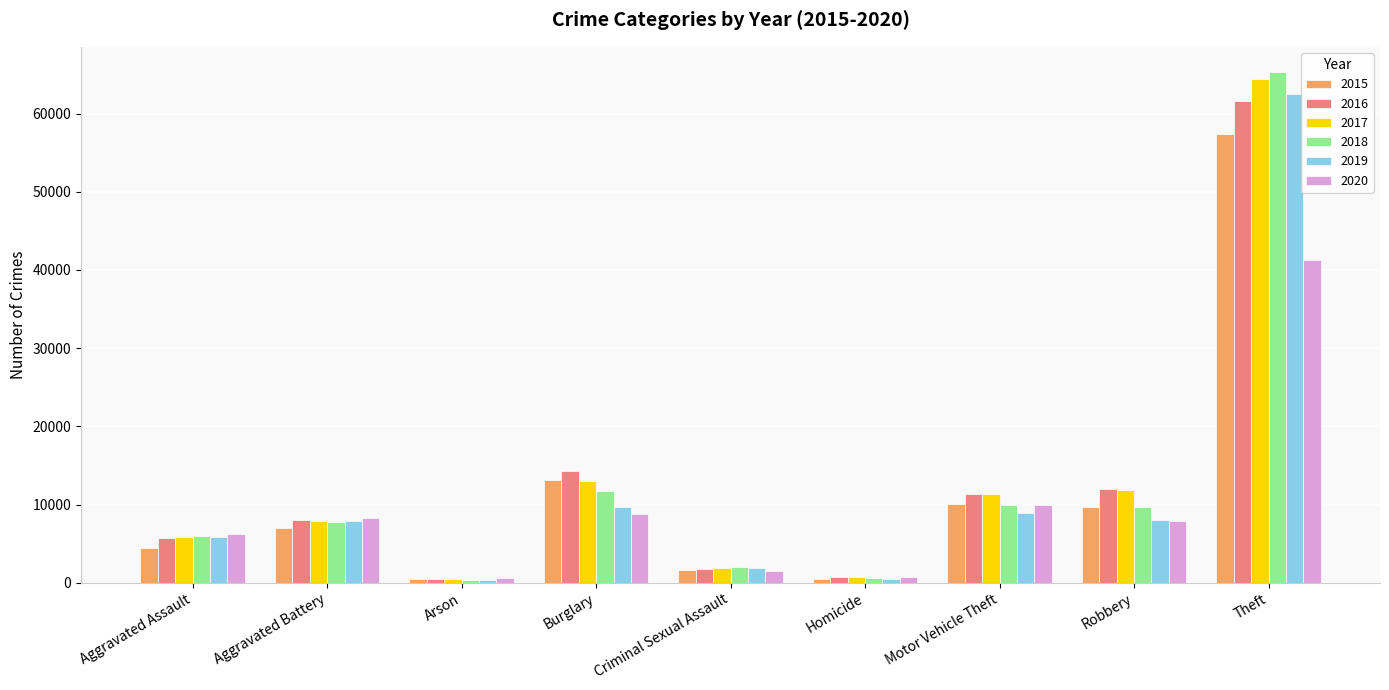

Which label corresponds to the largest value in the chart?

Theft